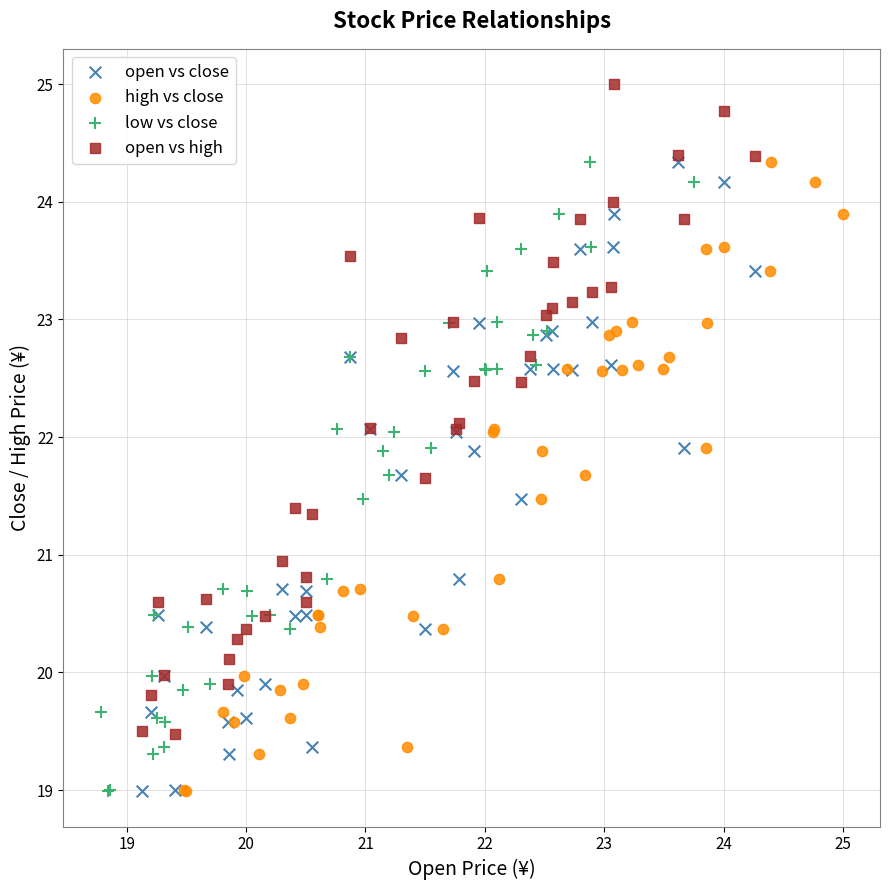

Which series contains the highest Y value?

open vs high